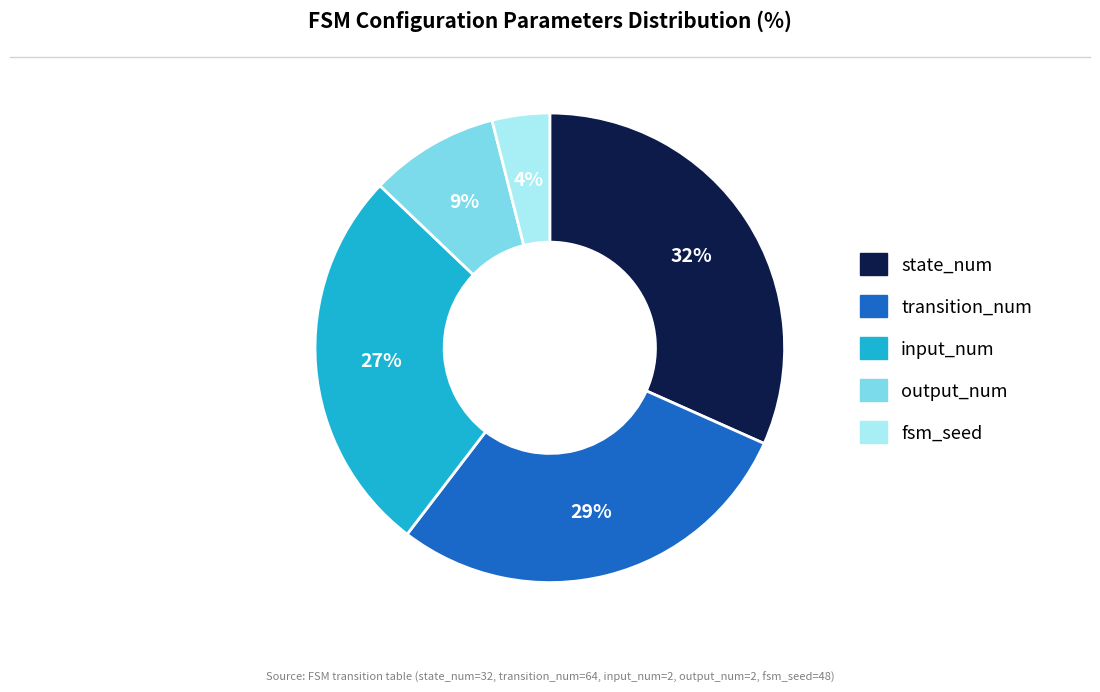

To the nearest percent, what is the average slice percentage?

20%